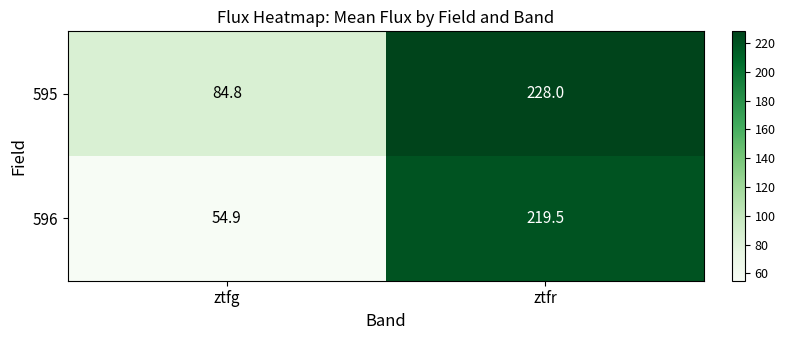

List the series in order of their peak value, highest first.

595, 596